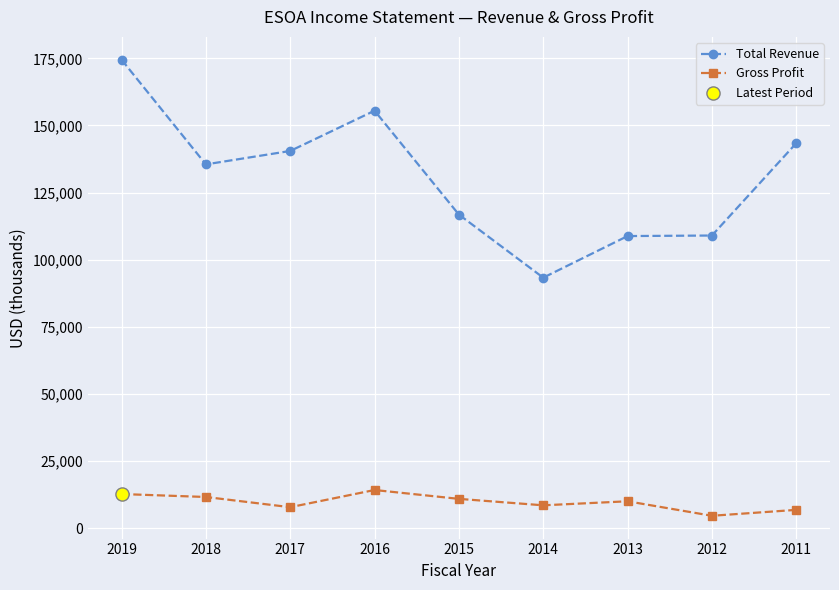

Is the value of Total Revenue at 2017 greater than the value of Gross Profit at 2015?

Yes